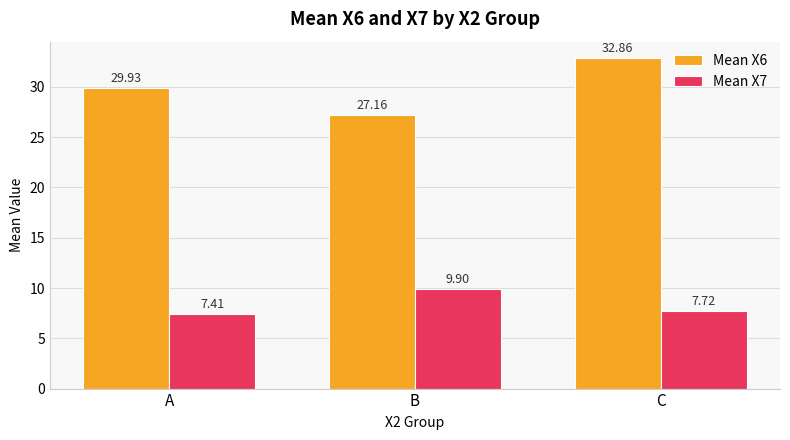

At which category is the sum across all series the highest?

C